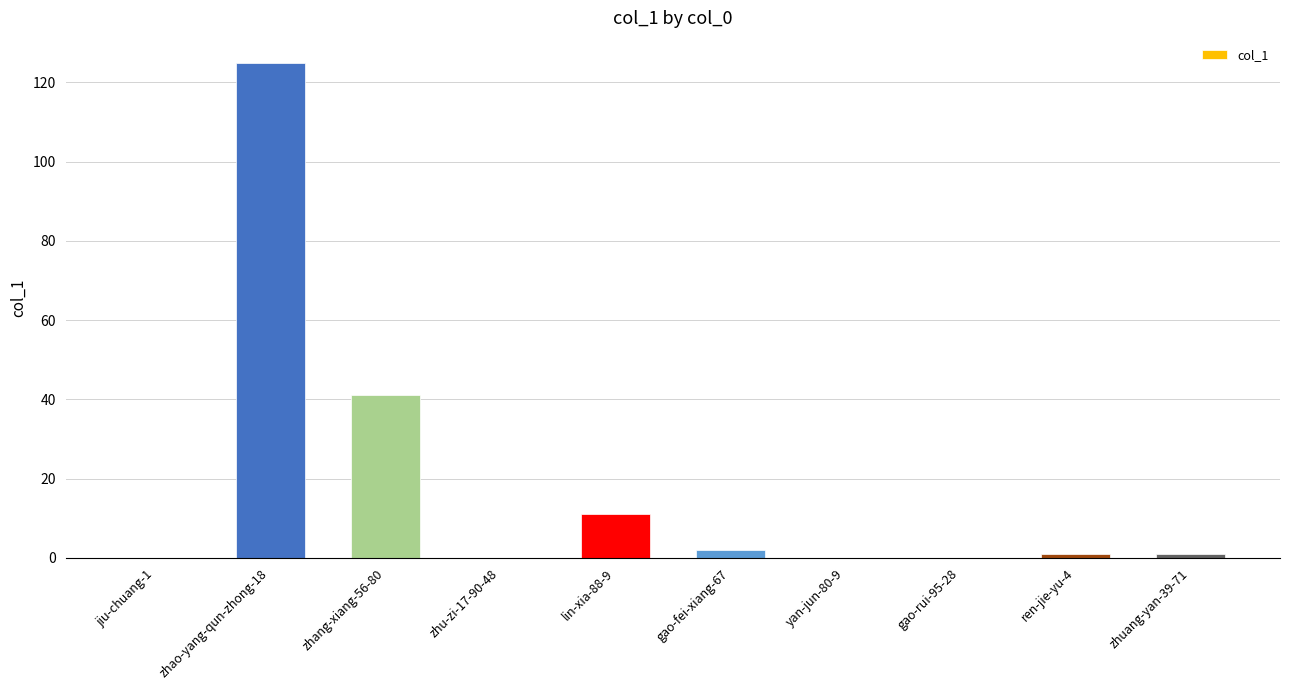

How many distinct data groups are displayed?

1